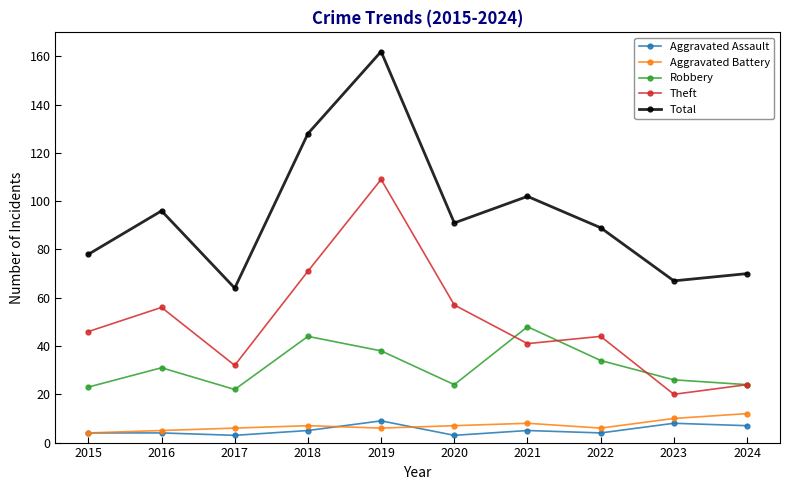

What is the value of the Robbery point at the 7th from the left?

48